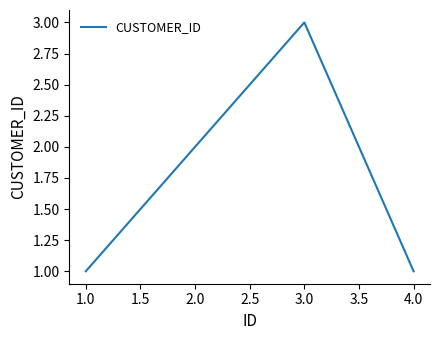

How many interior local peaks (higher than both neighbors) does the data have?

1